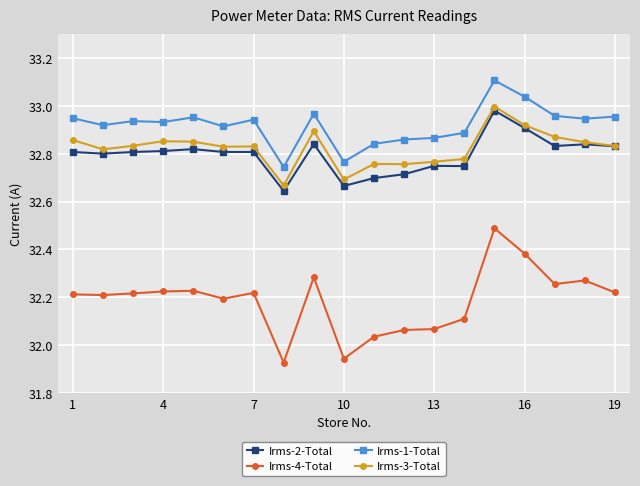

True or false: Irms-4-Total and Irms-3-Total cross at least once.

False